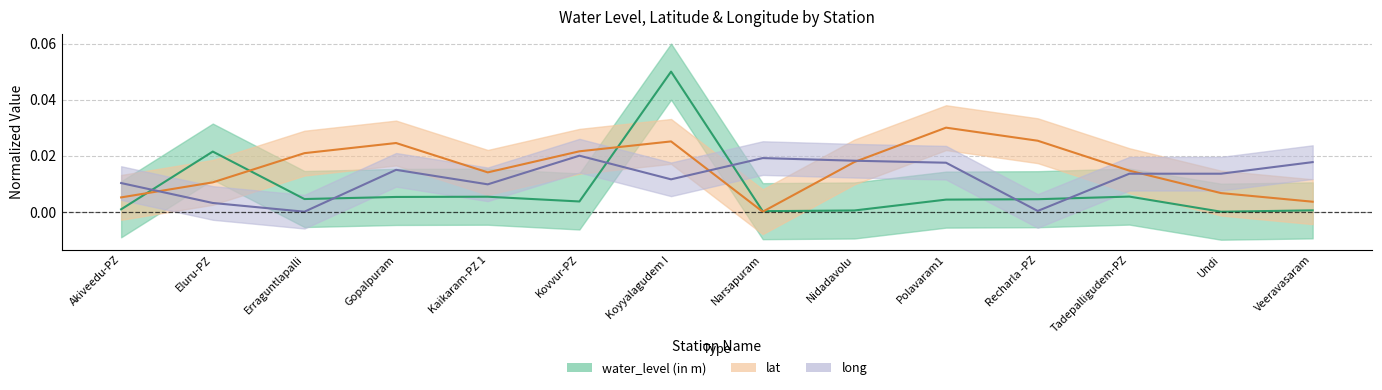

Is this an area chart (filled region under the line)?

No